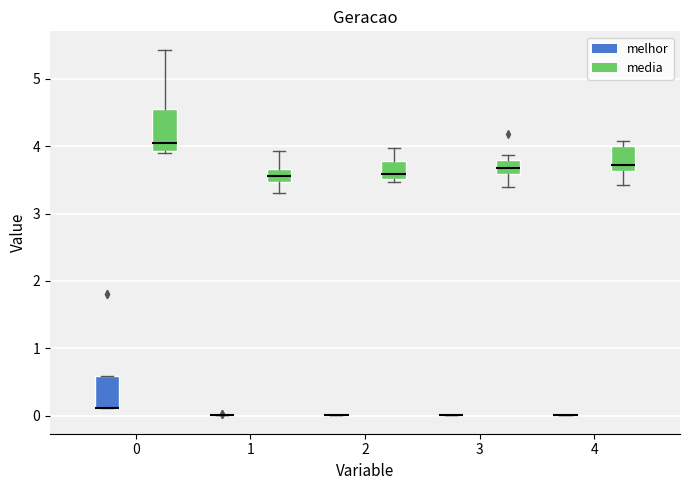

Which box is the tallest, from its lower edge to its upper edge?

0 (media)